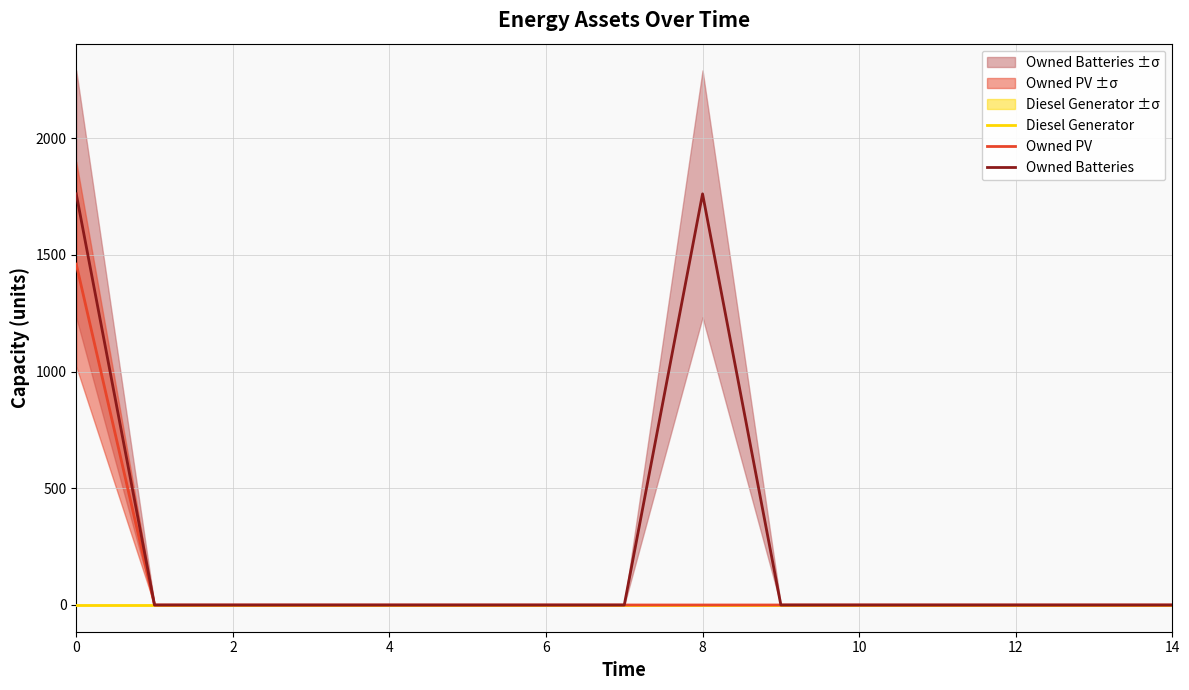

The value of Owned Batteries at 10 is -961.1. True or false?

False